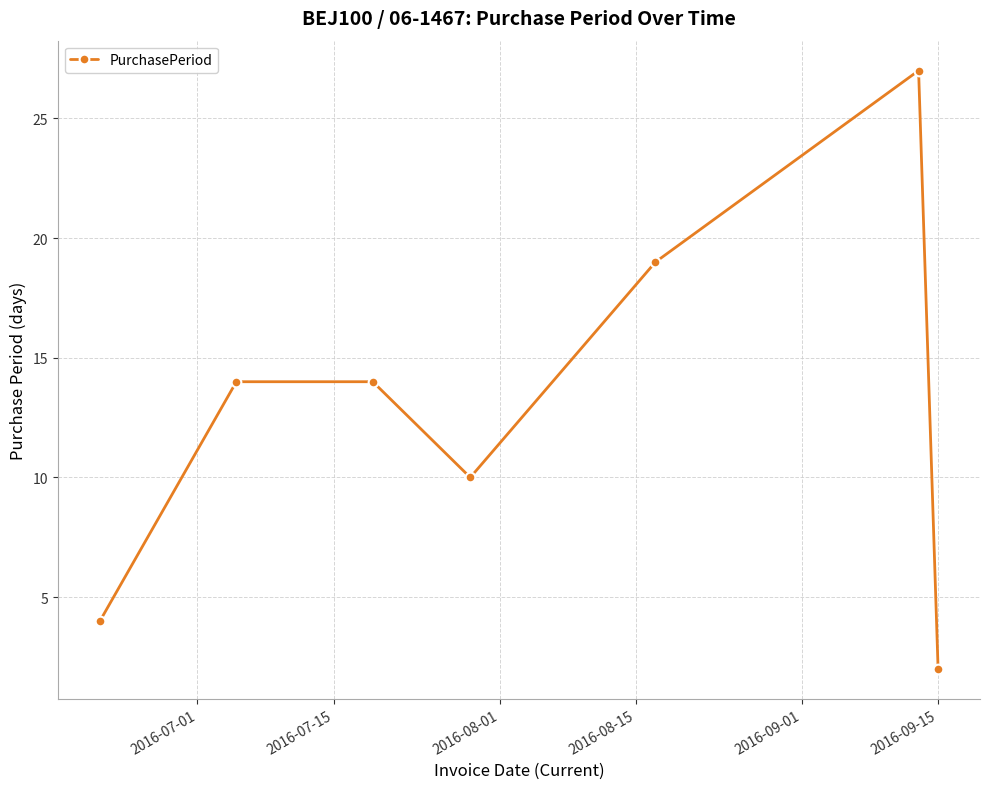

Does the chart display data point markers on the line(s)?

Yes